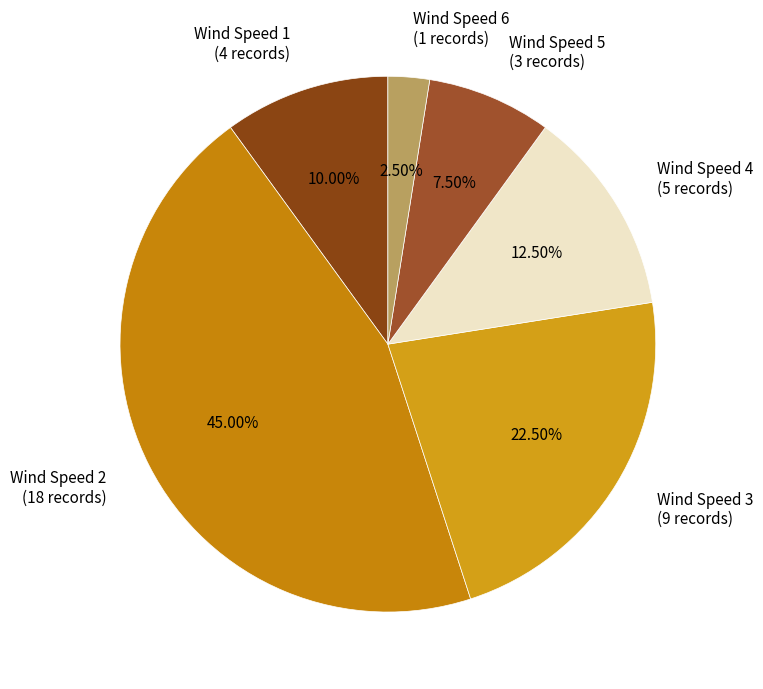

What is the smallest slice in the pie chart?

Wind Speed 6 (1 records)